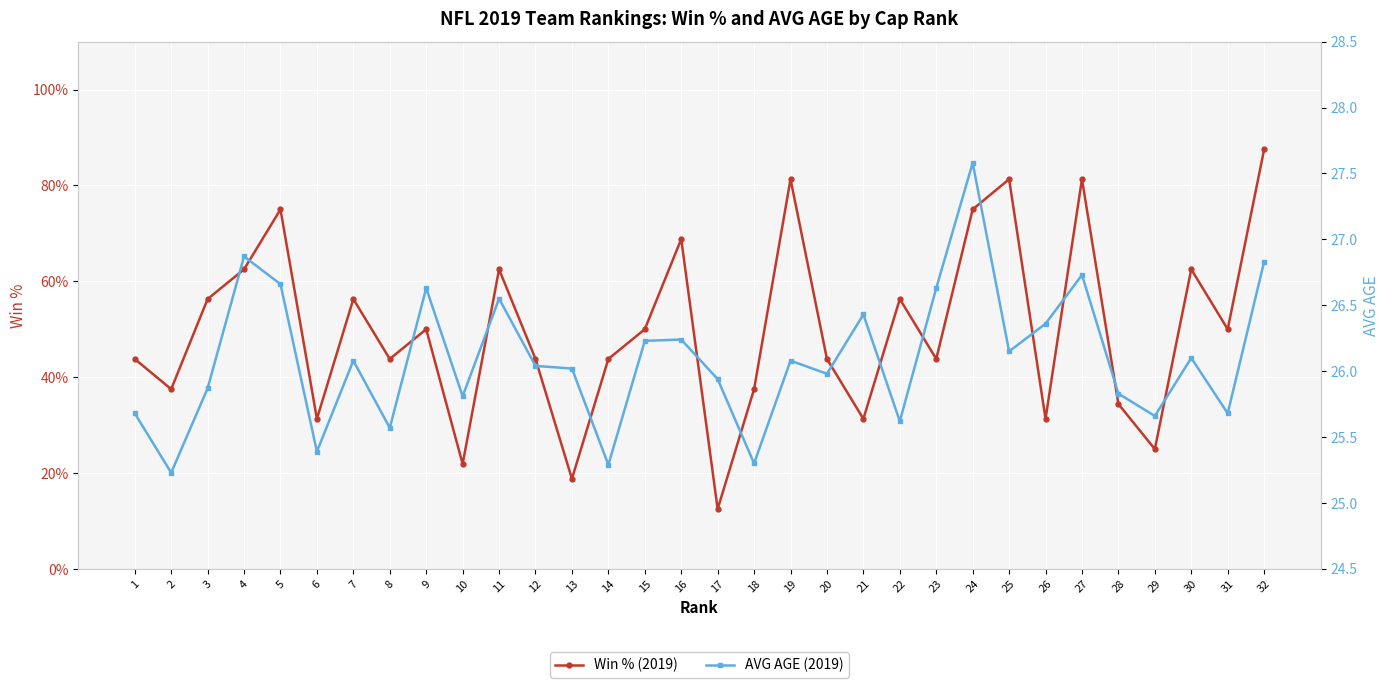

How many categories are shown in the chart?

32